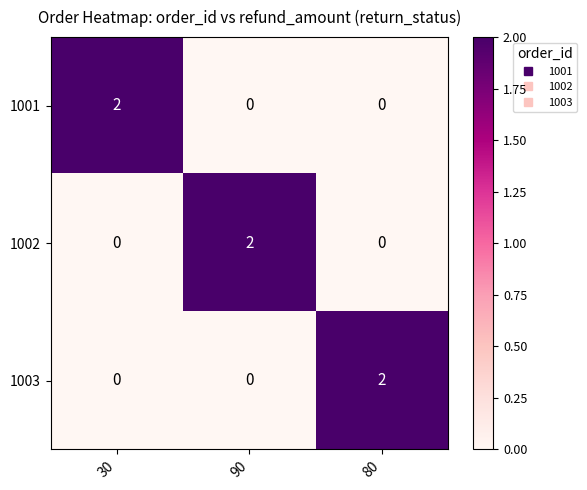

True or false: 1003 has a value of 0 at 30.

True